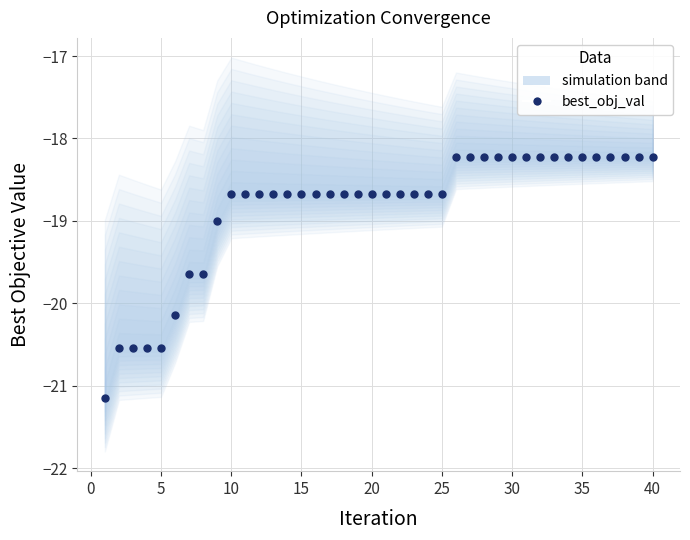

How many lines are shown in the chart?

1